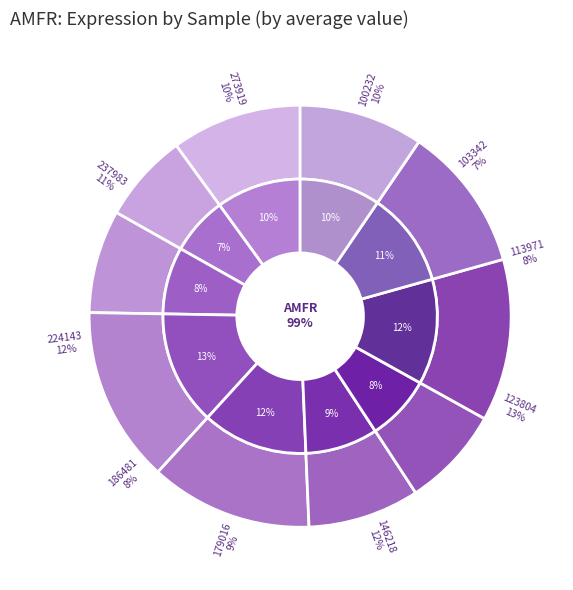

Is it true that 179016 is 9% of the pie?

True